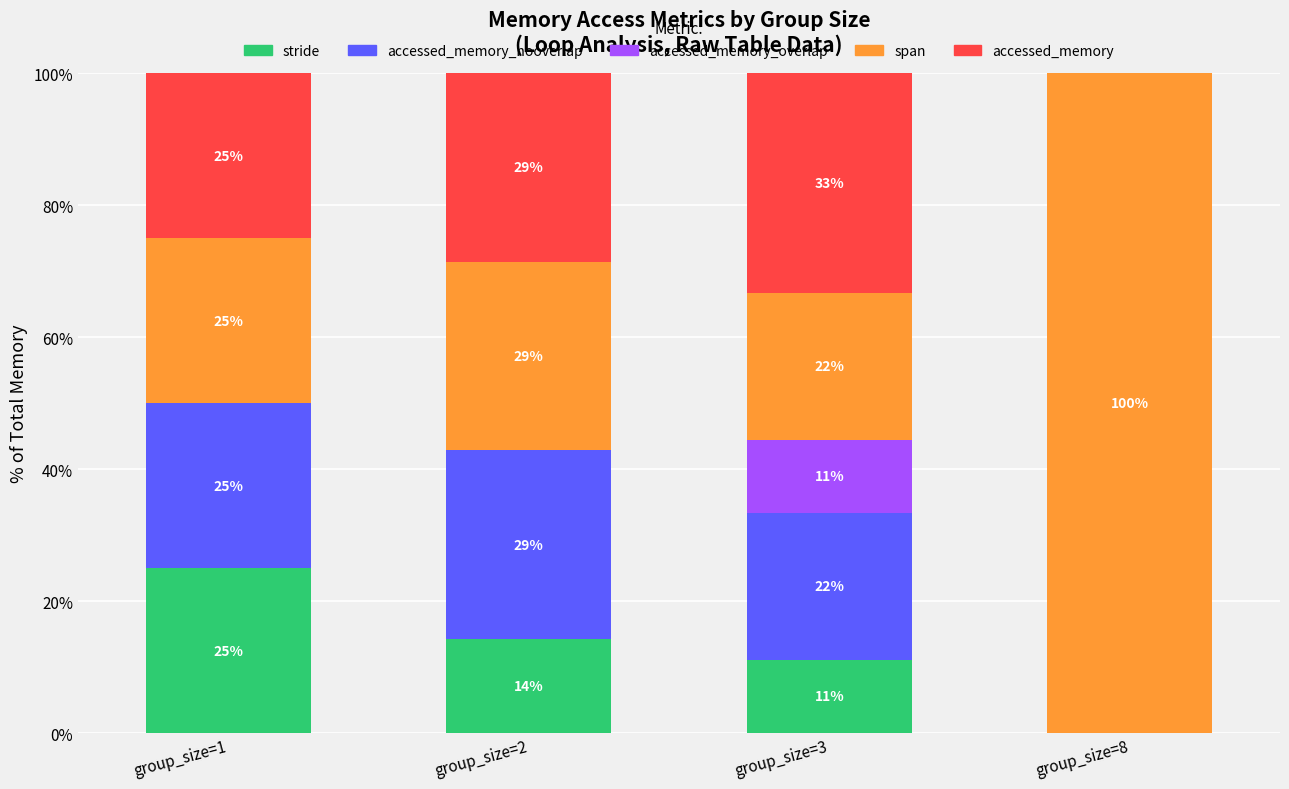

Which series changed the most between group_size=3 and group_size=8?

span